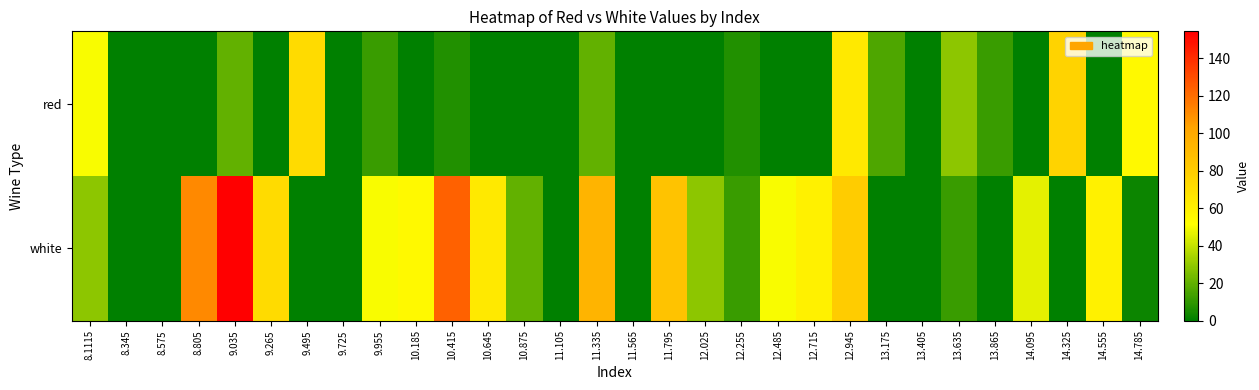

Reading left to right, list all the values displayed in this chart.

red: 8.1115=50.5	8.345=0.0	8.575=0.0	8.805=0.0	9.035=20.2	9.265=0.0	9.495=72.1	9.725=0.0	9.955=11.6	10.185=0.0	10.415=7.2	10.645=0.0	10.875=0.0	11.105=0.0	11.335=20.2	11.565=0.0	11.795=0.0	12.025=0.0	12.255=7.2	12.485=0.0	12.715=0.0	12.945=63.5	13.175=15.9	13.405=0.0	13.635=28.9	13.865=11.6	14.095=0.0	14.325=76.5	14.555=0.0	14.785=54.8
white: 8.1115=28.9	8.345=0.0	8.575=0.0	8.805=111.1	9.035=154.4	9.265=72.1	9.495=0.0	9.725=0.0	9.955=50.5	10.185=54.8	10.415=124.1	10.645=63.5	10.875=20.2	11.105=0.0	11.335=93.8	11.565=0.0	11.795=85.1	12.025=28.9	12.255=11.6	12.485=50.5	12.715=59.2	12.945=80.8	13.175=0.0	13.405=0.0	13.635=11.6	13.865=0.0	14.095=46.2	14.325=0.0	14.555=59.2	14.785=2.9